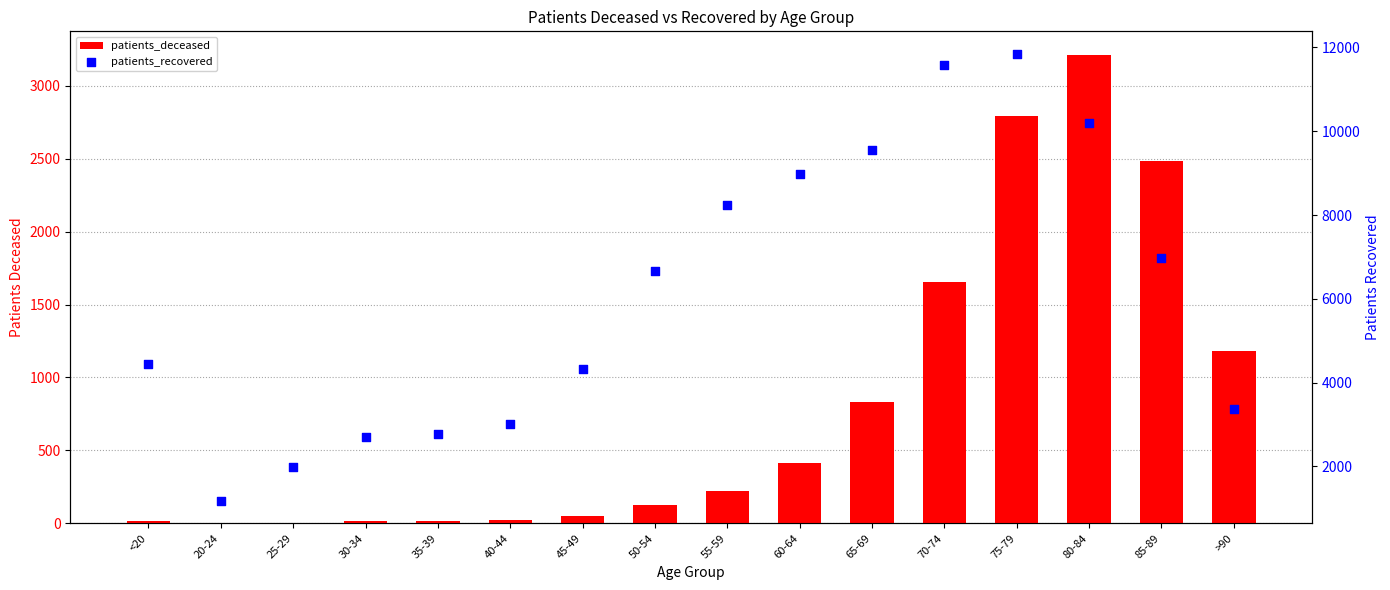

Which series has the largest total across all categories?

patients_recovered